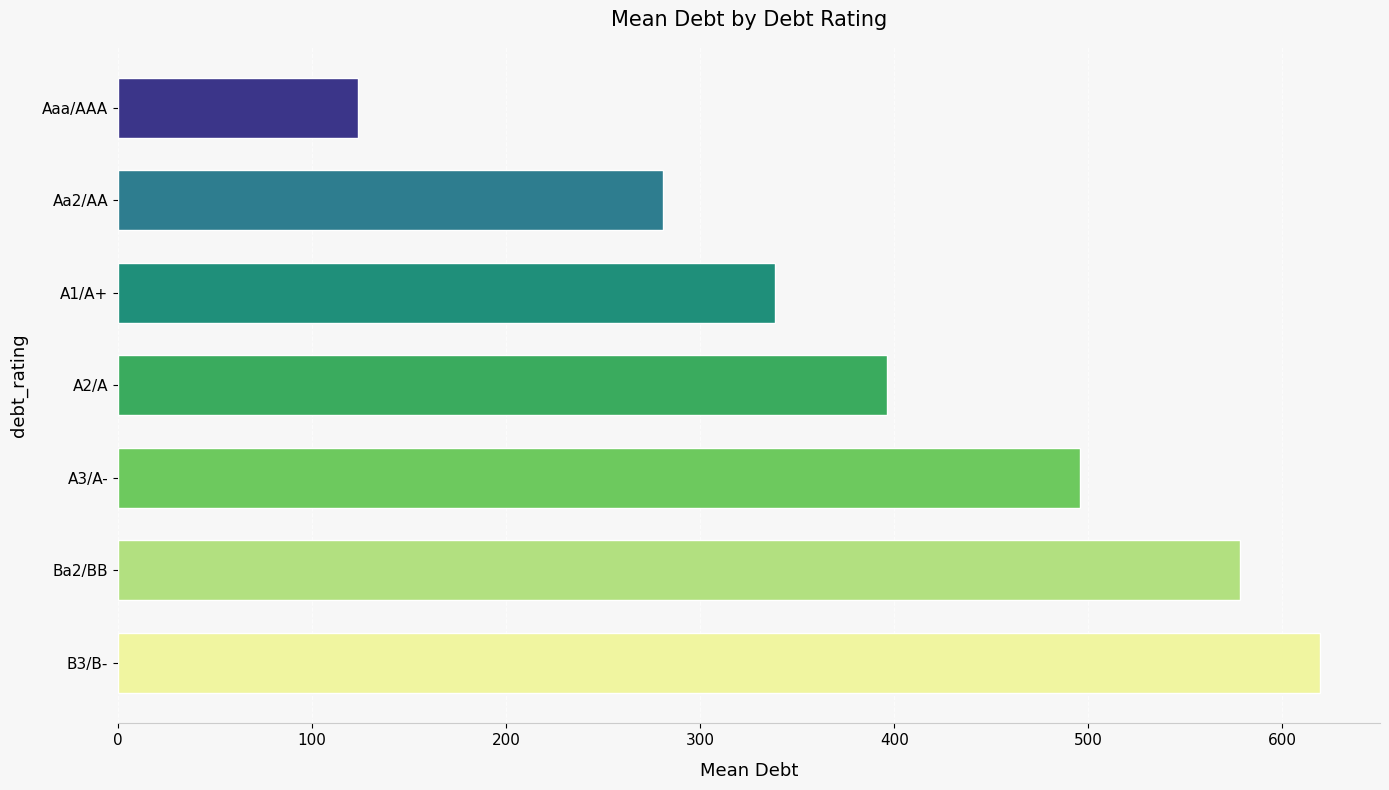

What is the change in value from B3/B- to A1/A+?

-280.7